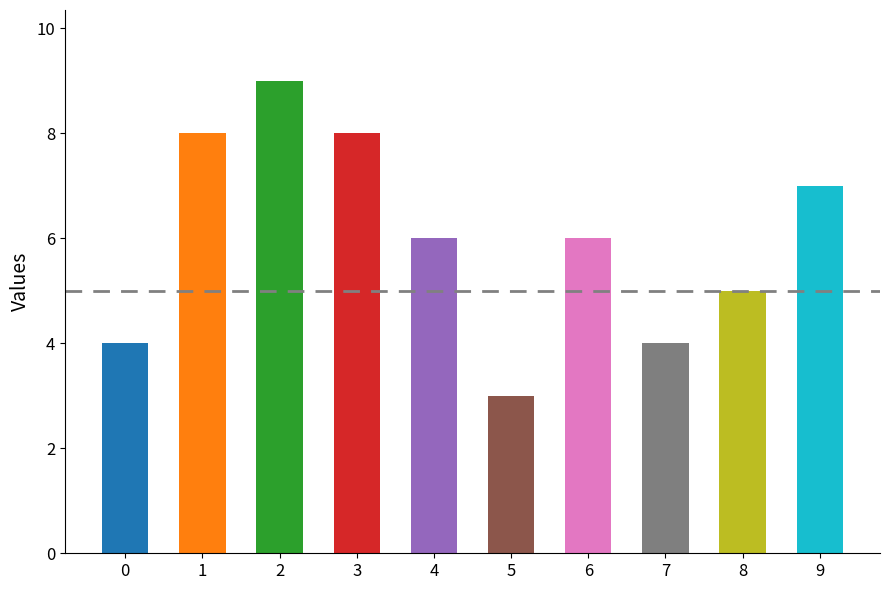

What is the change in value from 7 to 8?

+1